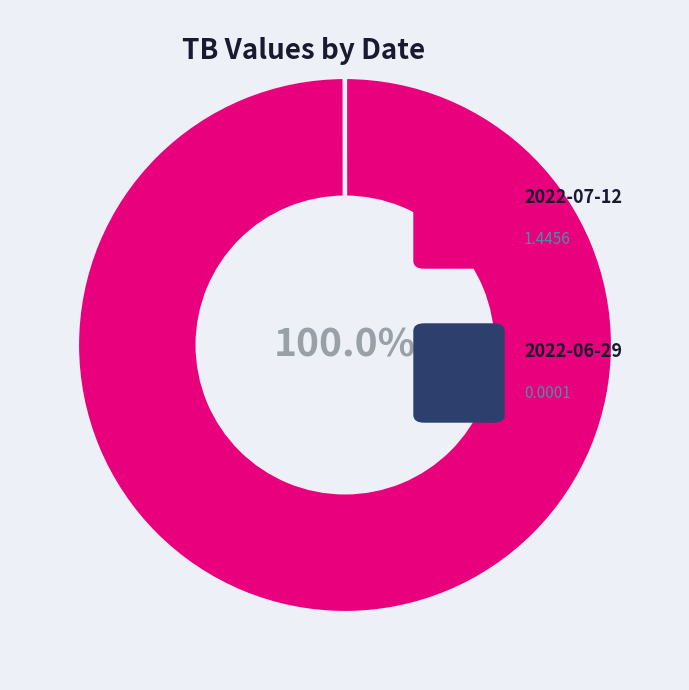

Is there a majority slice in this chart?

Yes